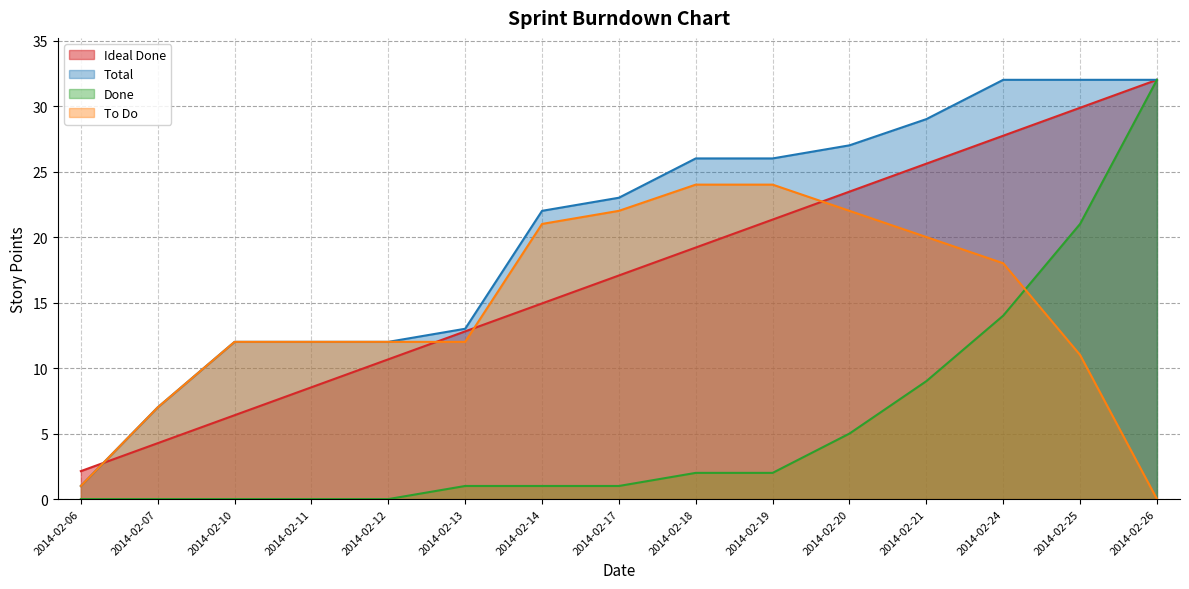

How many lines are shown in the chart?

4